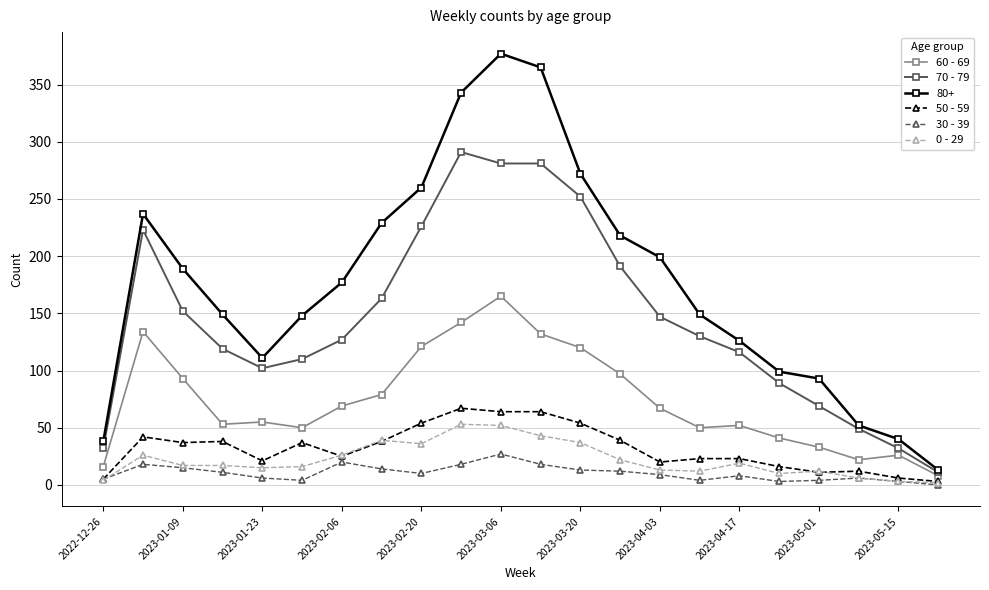

Which series has the largest total across all categories?

80+